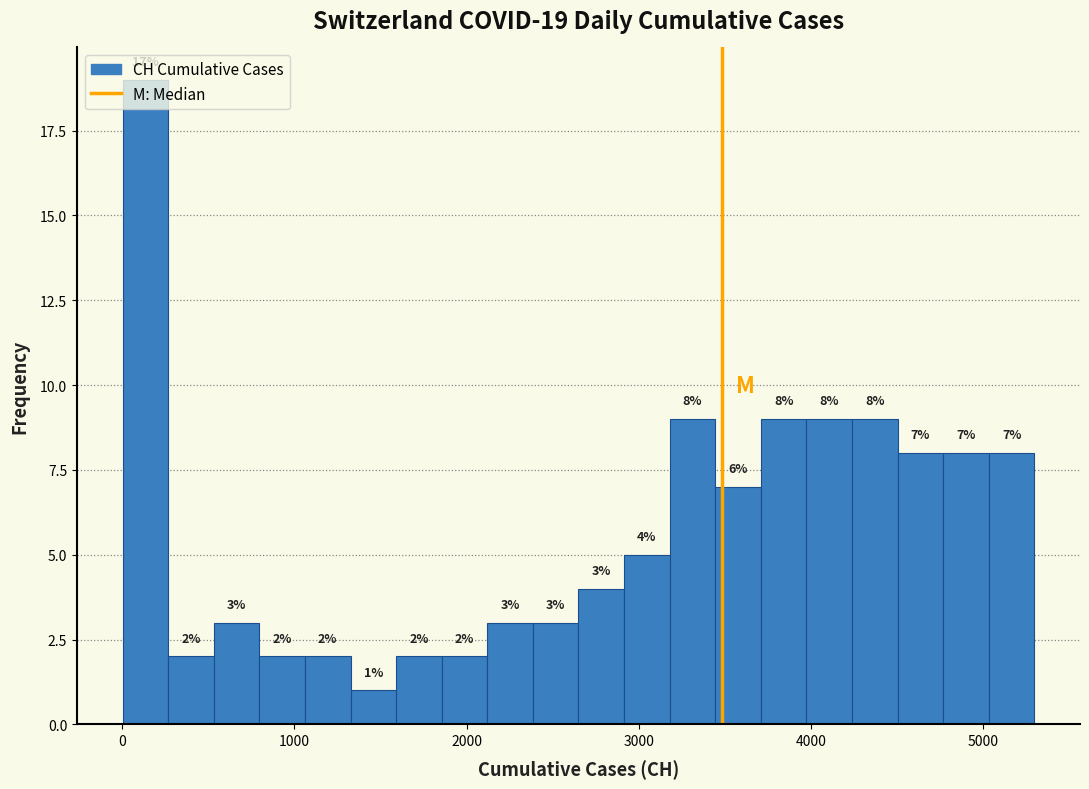

Read against the x-axis, roughly where is the centre of the tallest bar?

100